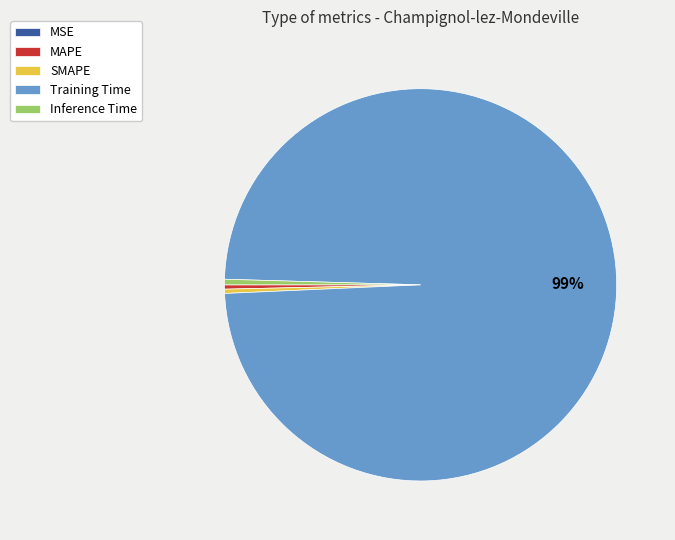

Is the sum of MAPE and SMAPE greater than half?

No